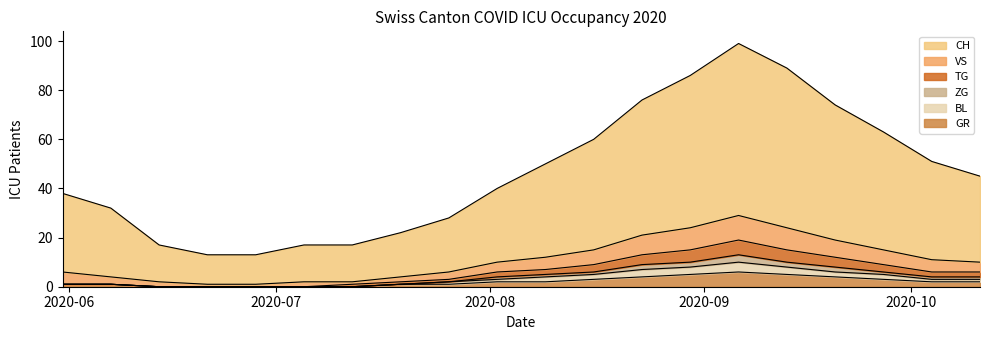

What is the label of the 12th point from the left?

2020-08-16